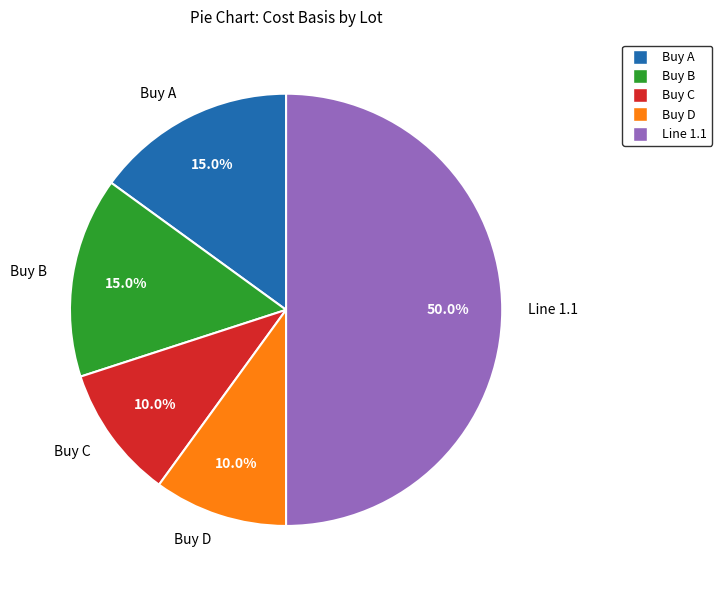

What percentage is the Buy D slice, to the nearest percent?

10%